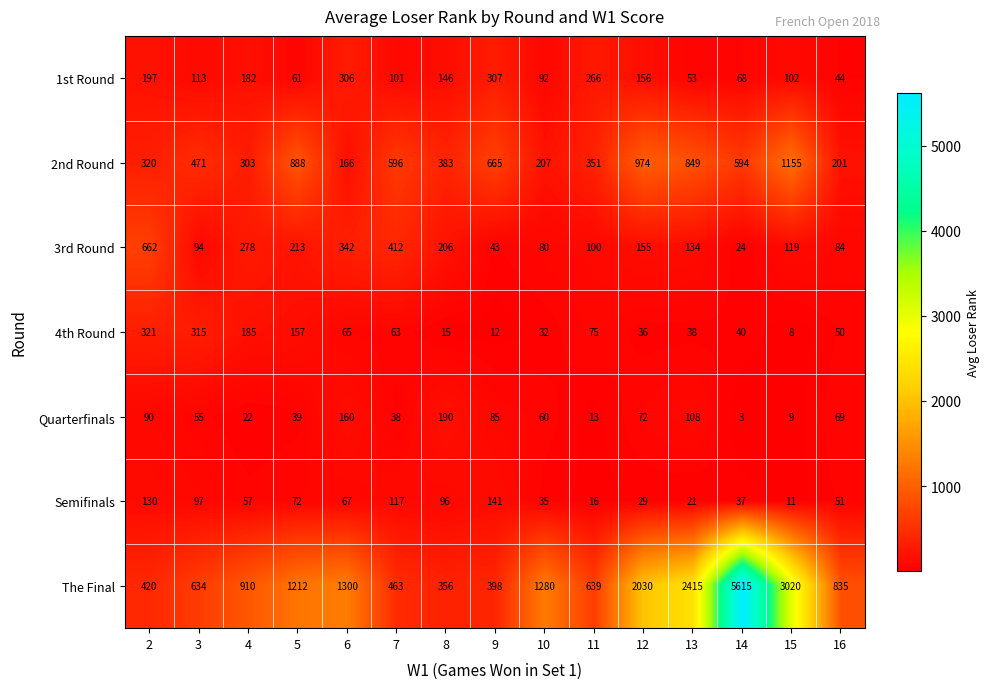

Which series has the widest spread of values?

The Final